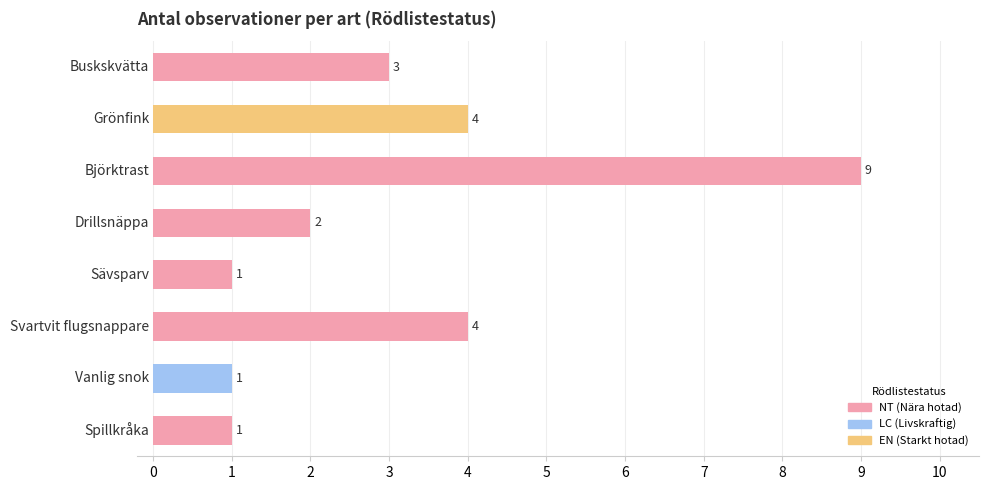

Count the values in the range 1 to 4.

7